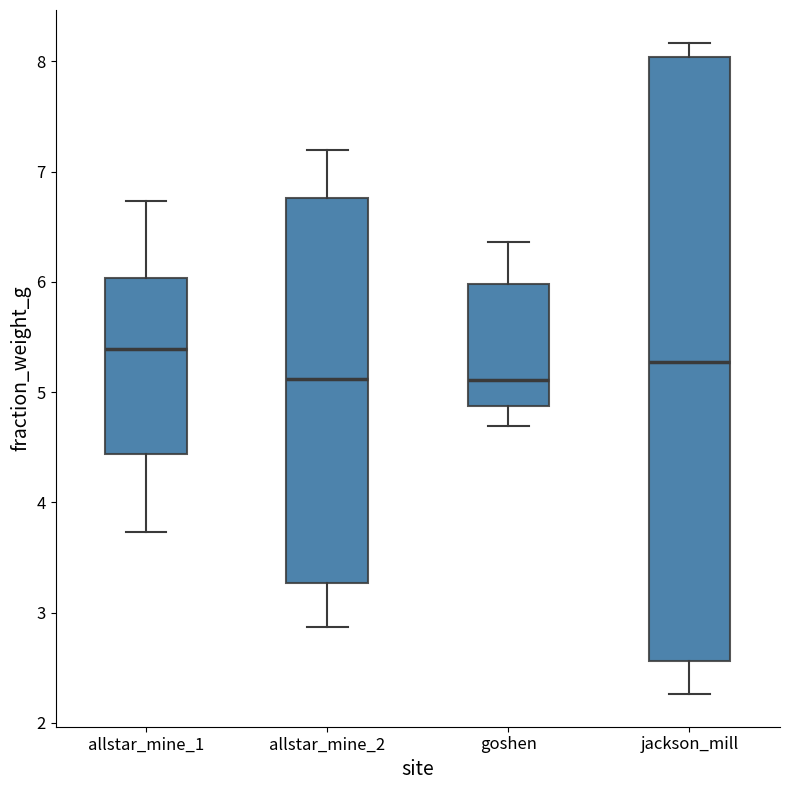

Reading left to right, transcribe this box plot: for each box, give where its median line is, the range the box spans, and where its two whiskers end, as read against the y-axis. The values are not printed on the chart, so give them approximately, as read against the axis.

allstar_mine_1: median 5.4, box 4.4 to 6.0, whiskers 3.7 to 6.7
allstar_mine_2: median 5.1, box 3.3 to 6.8, whiskers 2.9 to 7.2
goshen: median 5.1, box 4.9 to 6.0, whiskers 4.7 to 6.4
jackson_mill: median 5.3, box 2.6 to 8.0, whiskers 2.3 to 8.2